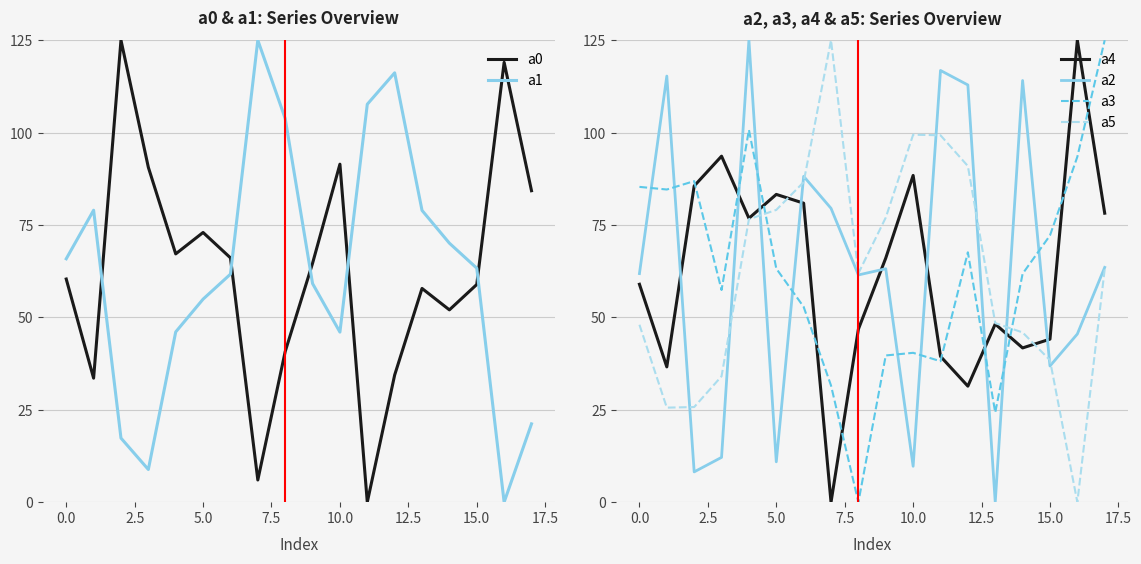

The a3 series shows 87.3 at 5.0. True or false?

False